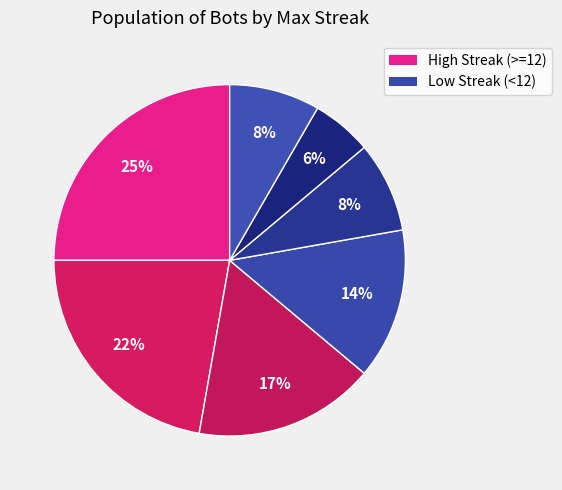

To the nearest percent, what is the average slice percentage?

14%